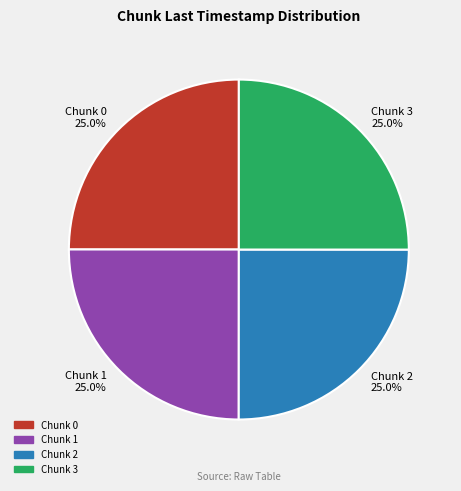

Does Chunk 2 represent more than half of the total?

No